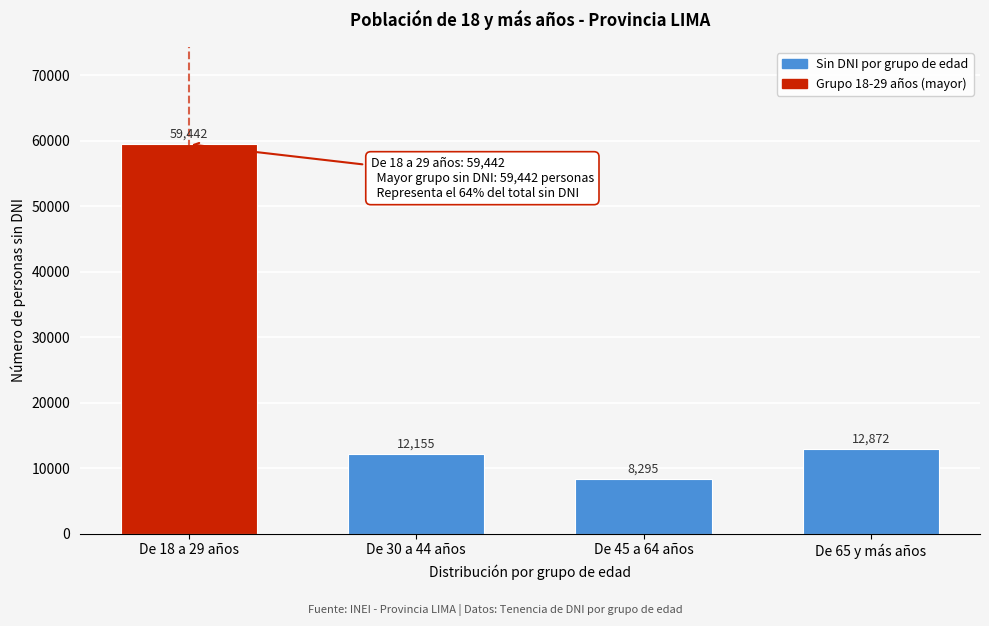

Reading right to left, transcribe all the data shown in this chart.

12872	8295	12155	59442